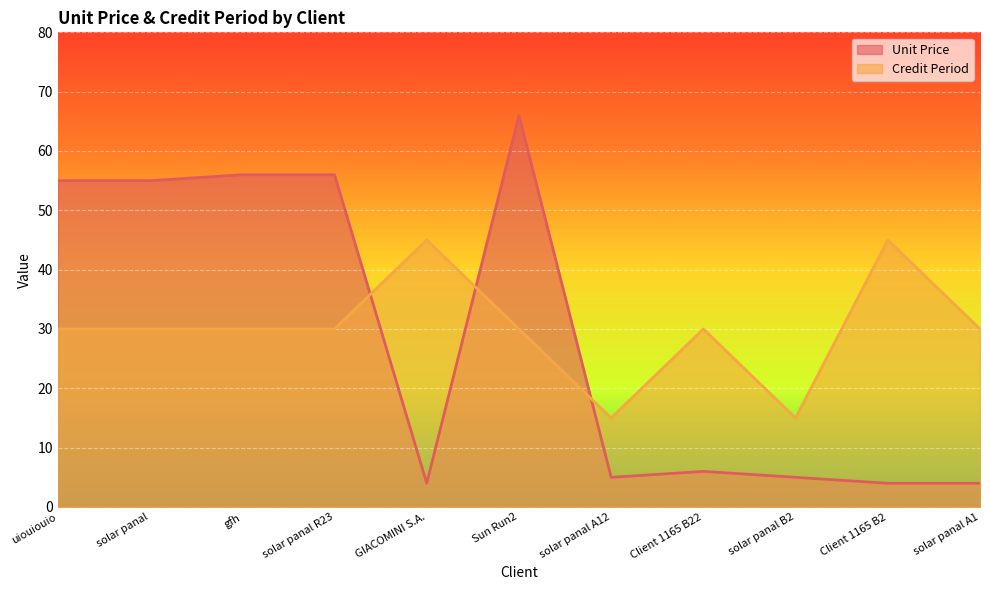

What is the label of the 4th point from the right?

Client 1165 B22